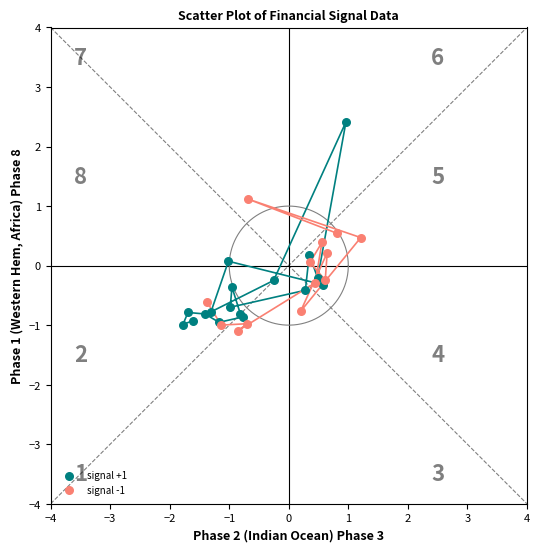

Which series contains the highest Y value?

signal +1